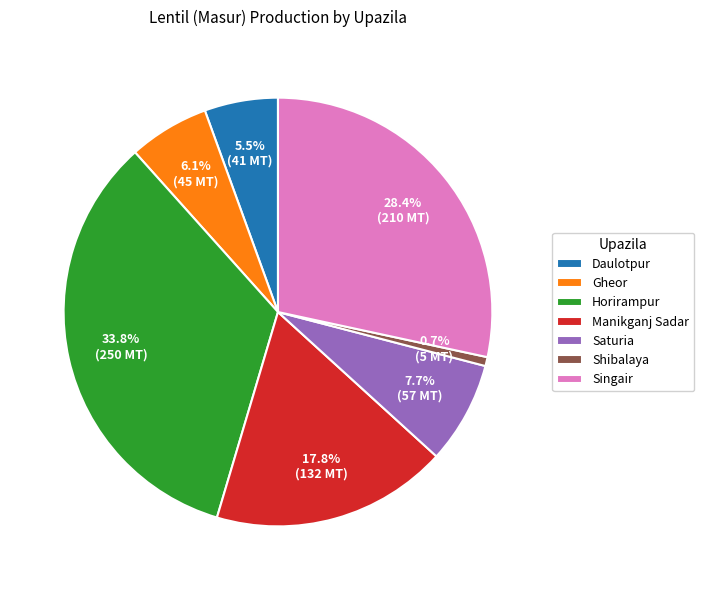

Between Manikganj Sadar and Saturia, which is larger?

Manikganj Sadar